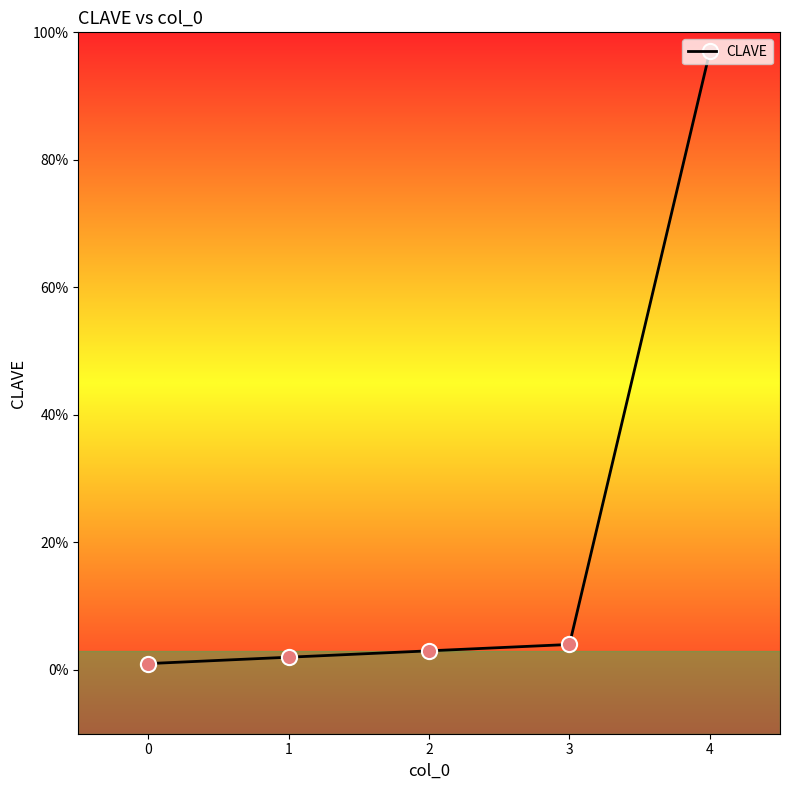

What is the change in value from 2 to 4?

+94